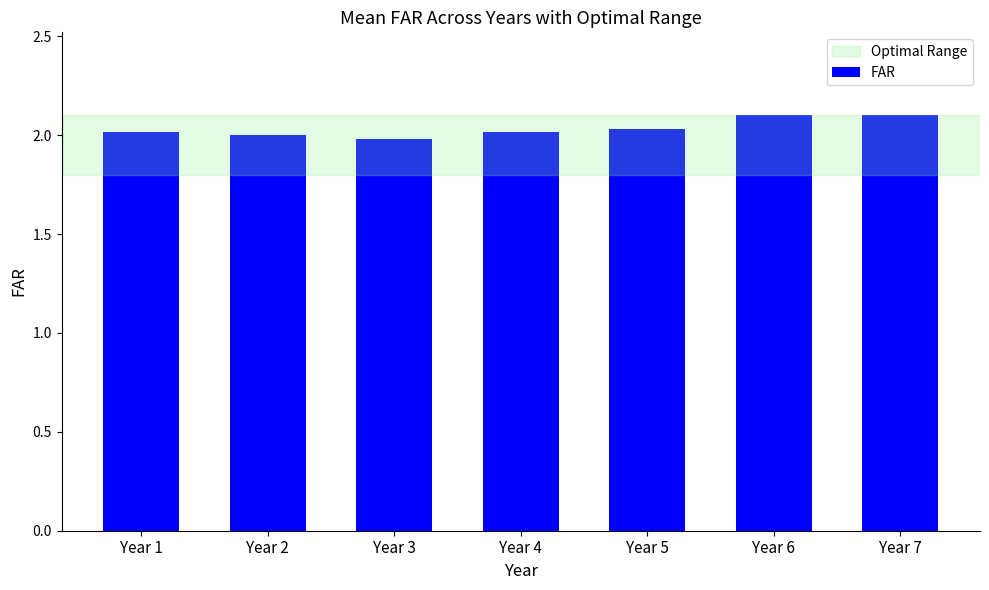

Which has a higher value, Year 6 or Year 3?

Year 6